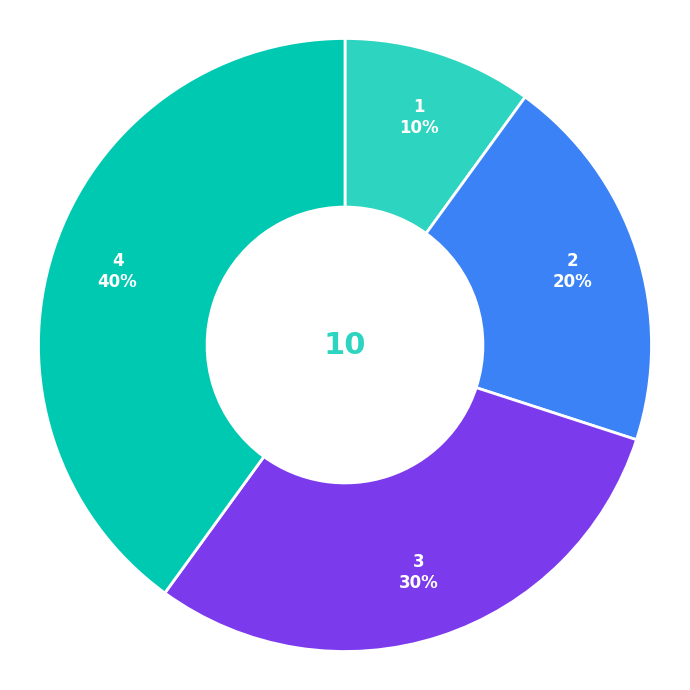

Is there any slice that represents more than half of the pie?

No